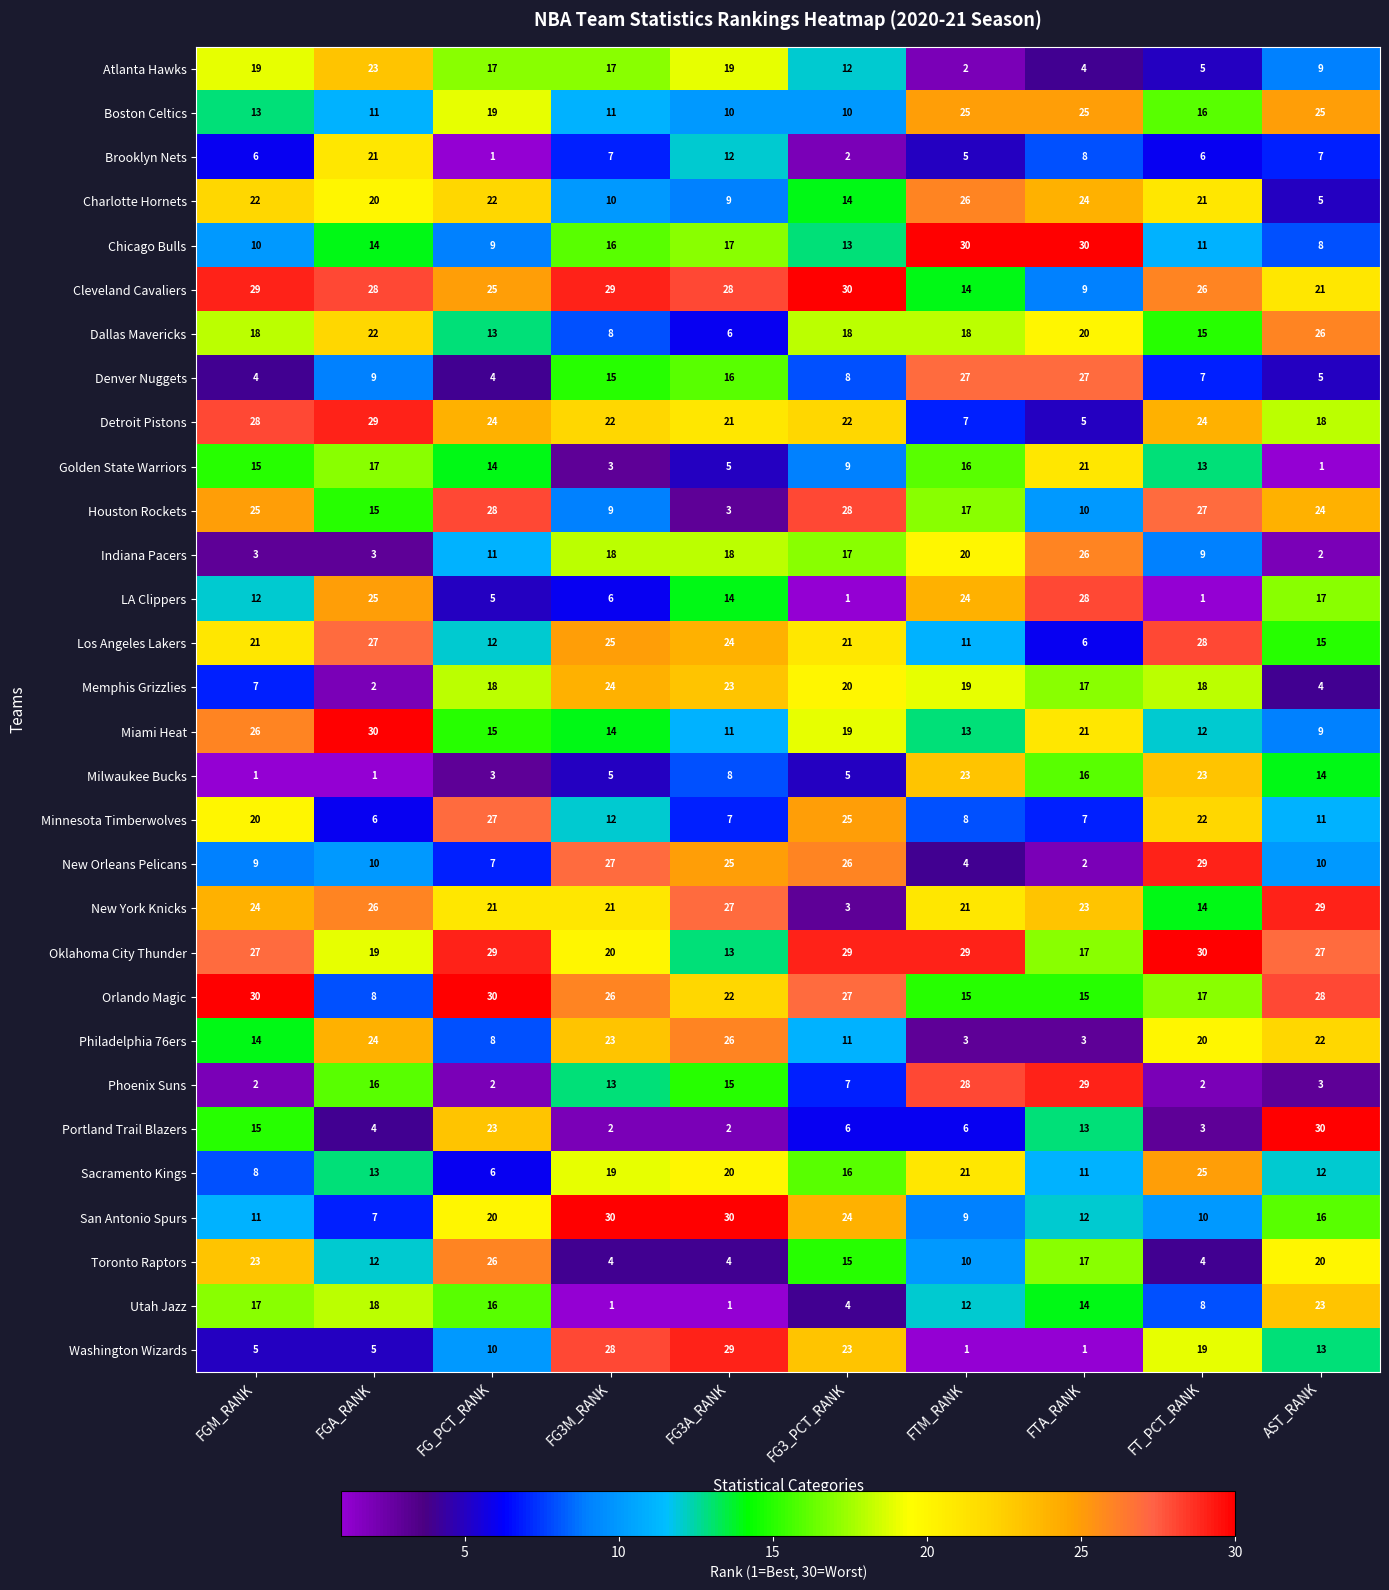

Is it true that Chicago Bulls equals 10 at FGM_RANK?

True